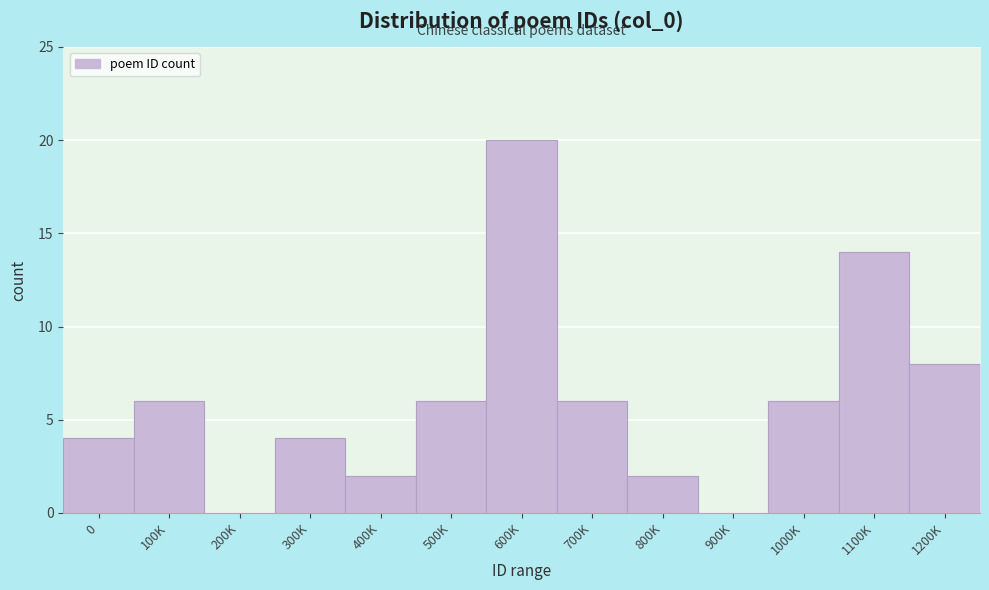

Reading left to right, transcribe all the data shown in this chart.

0=4	100K=6	200K=0	300K=4	400K=2	500K=6	600K=20	700K=6	800K=2	900K=0	1000K=6	1100K=14	1200K=8